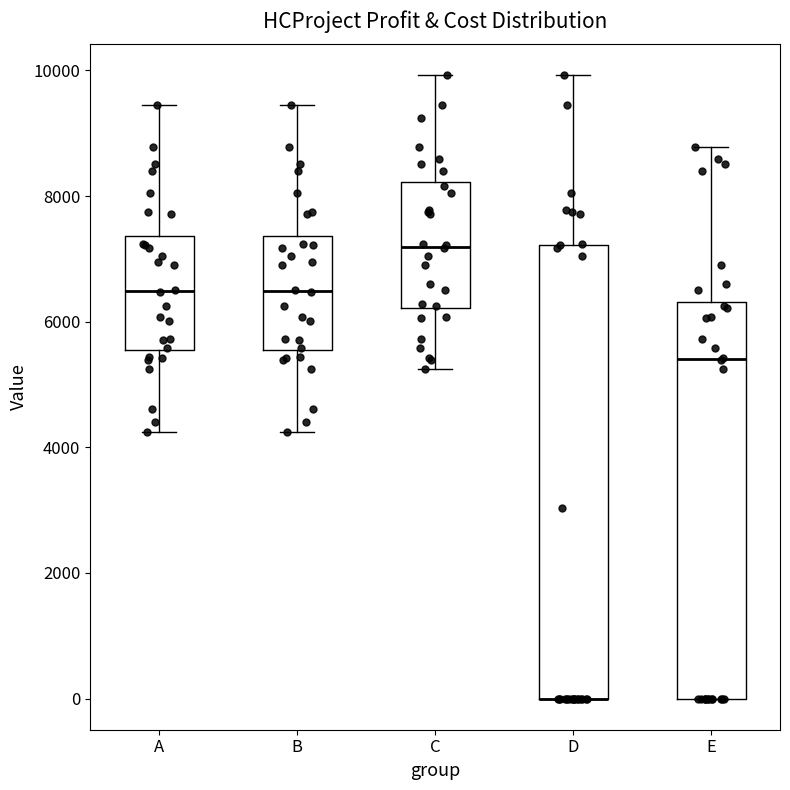

Reading left to right, transcribe this box plot: for each box, give where its median line is, the range the box spans, and where its two whiskers end, as read against the y-axis. The values are not printed on the chart, so give them approximately, as read against the axis.

A: median 6400, box 5600 to 7400, whiskers 4200 to 9400
B: median 6400, box 5600 to 7400, whiskers 4200 to 9400
C: median 7200, box 6200 to 8200, whiskers 5200 to 10000
D: median 0 (drawn on the box's lower edge), box 0 to 7200, whiskers 0 to 10000
E: median 5400, box 0 to 6400, whiskers 0 to 8800